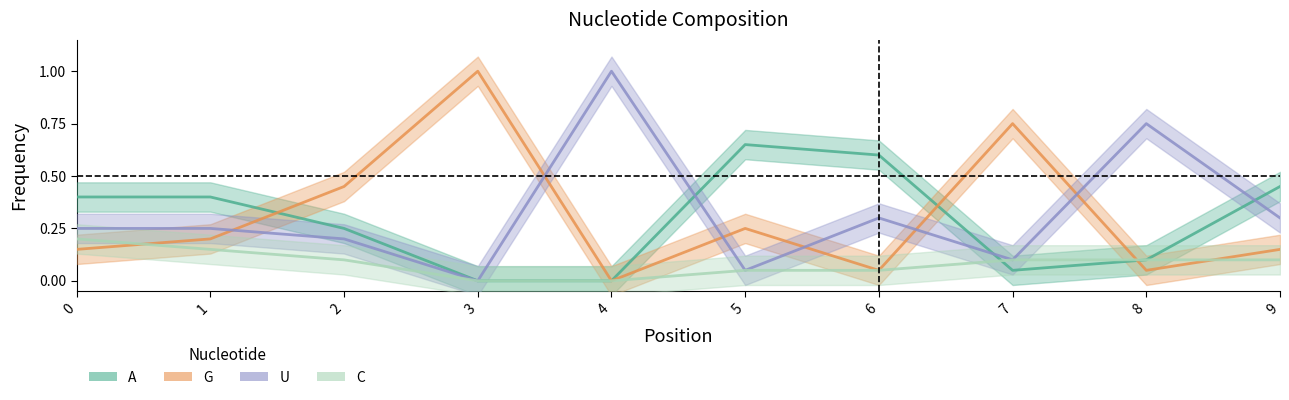

True or false: C and U intersect in this chart.

False